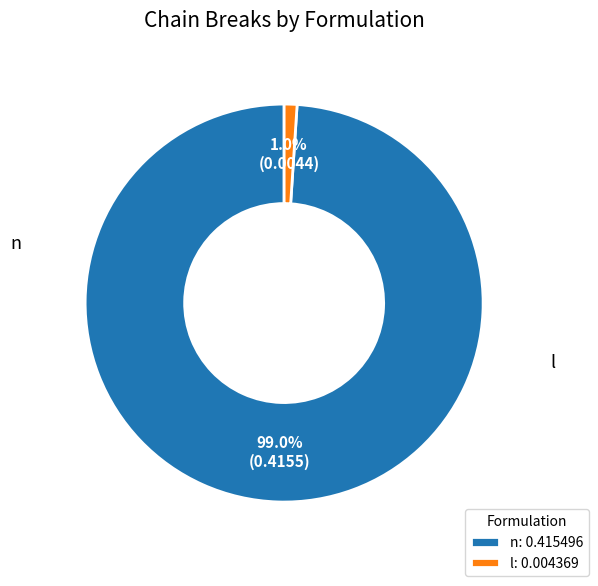

How many segments does this pie chart have?

2